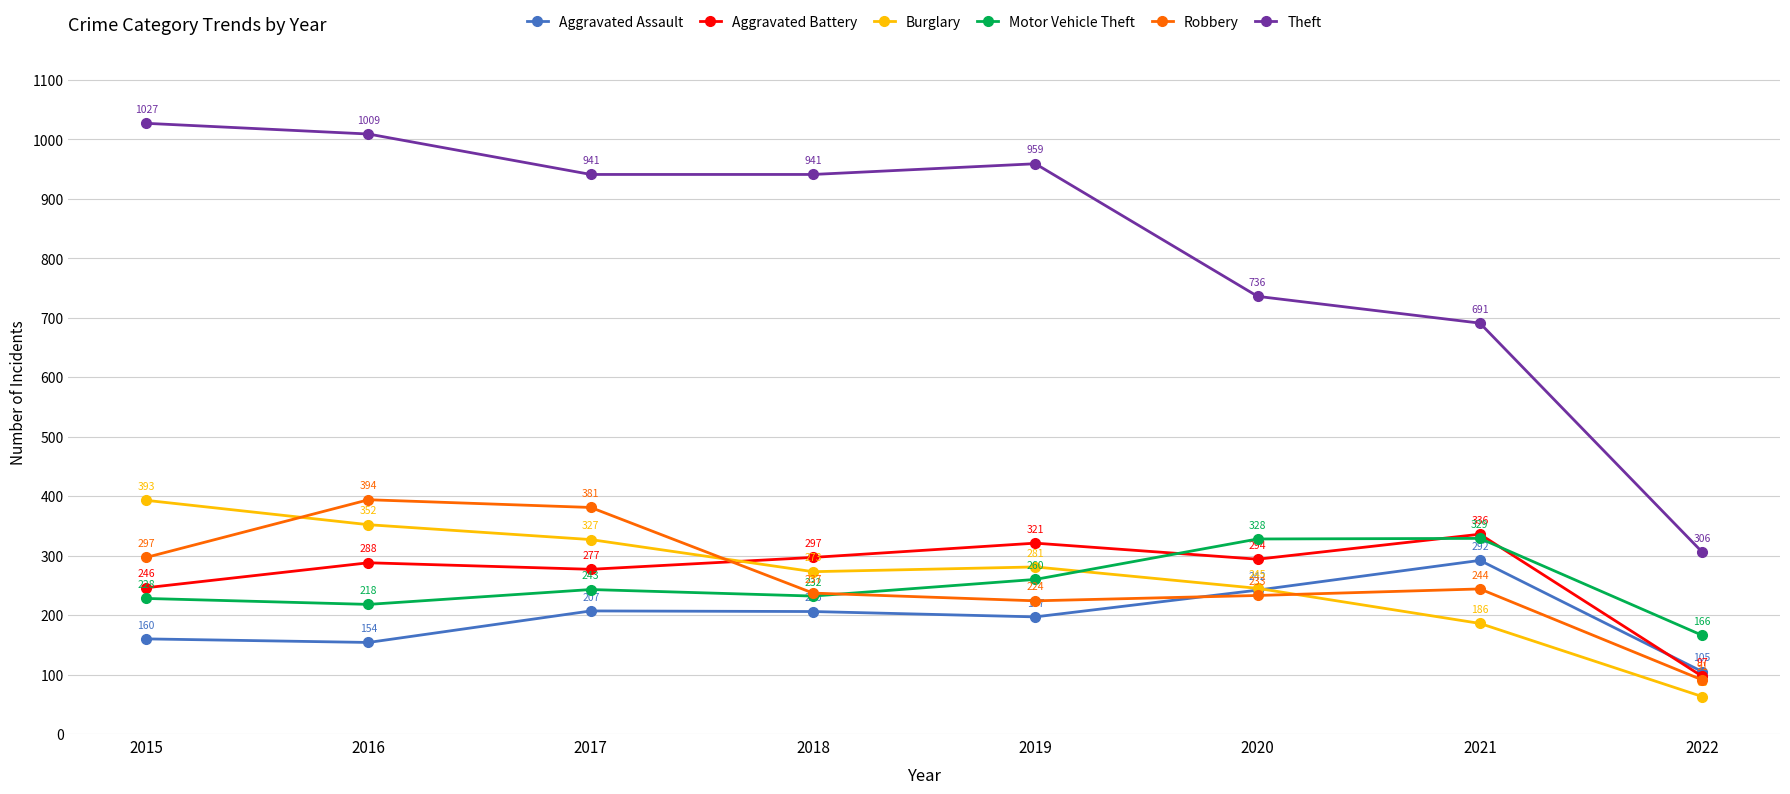

Which series has the widest spread of values?

Theft